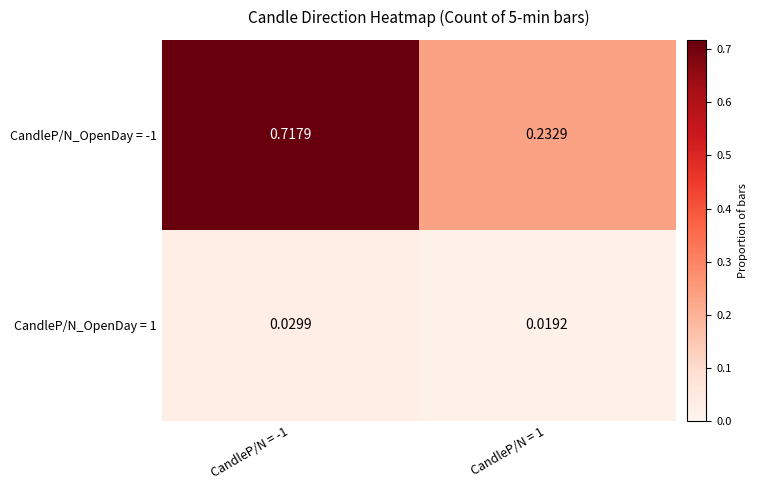

Is the value of CandleP/N_OpenDay = 1 at CandleP/N = 1 greater than the value of CandleP/N_OpenDay = -1 at CandleP/N = -1?

No